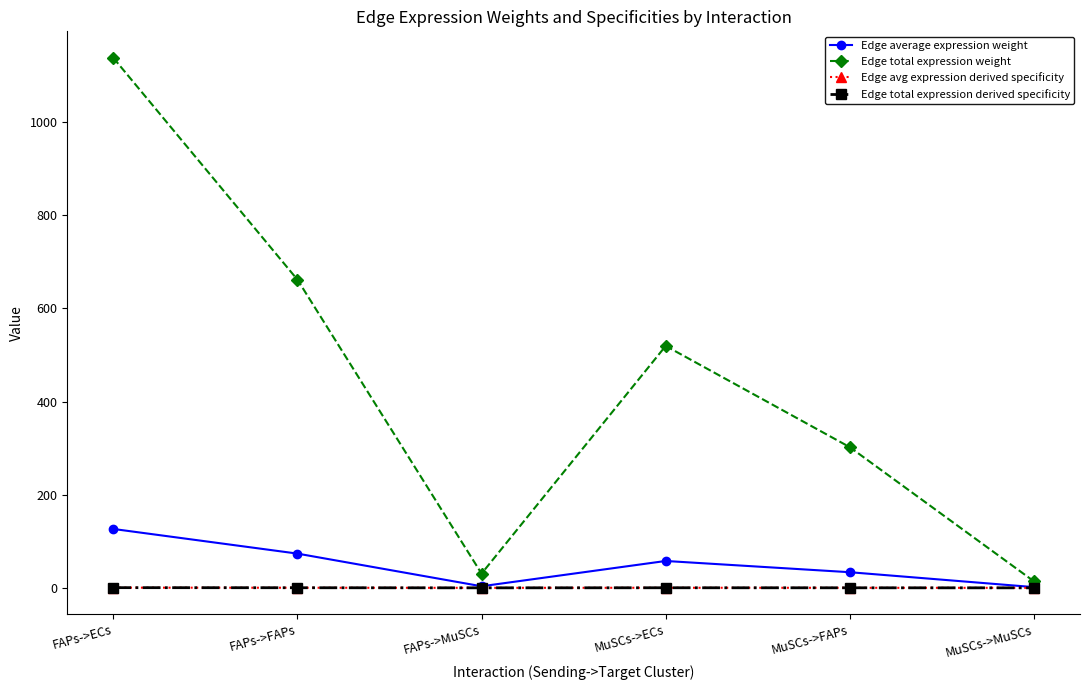

True or false: Edge average expression weight and Edge avg expression derived specificity intersect in this chart.

False